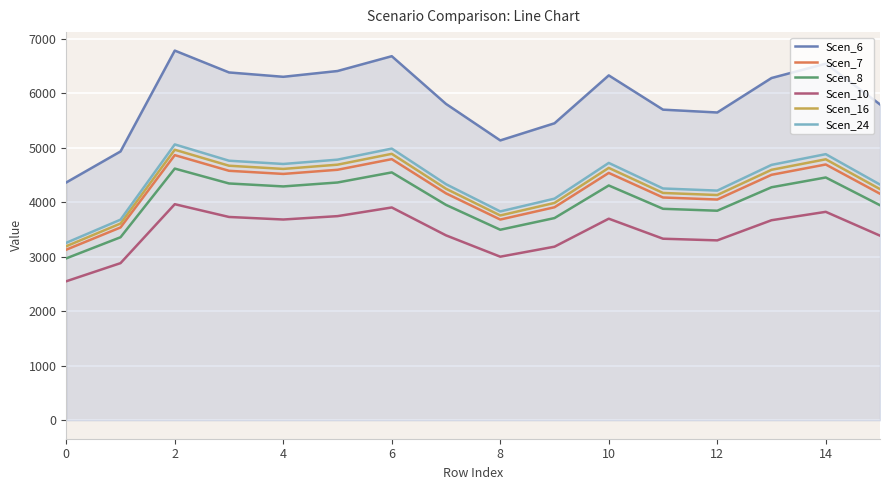

True or false: Scen_24 and Scen_10 intersect in this chart.

False